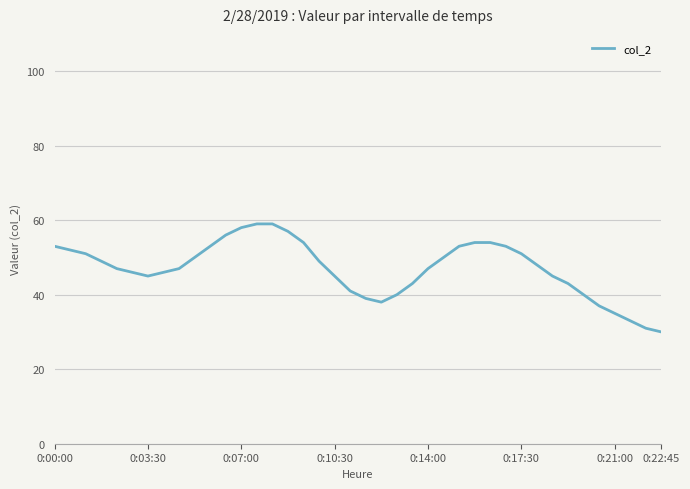

What is the smallest value displayed?

30